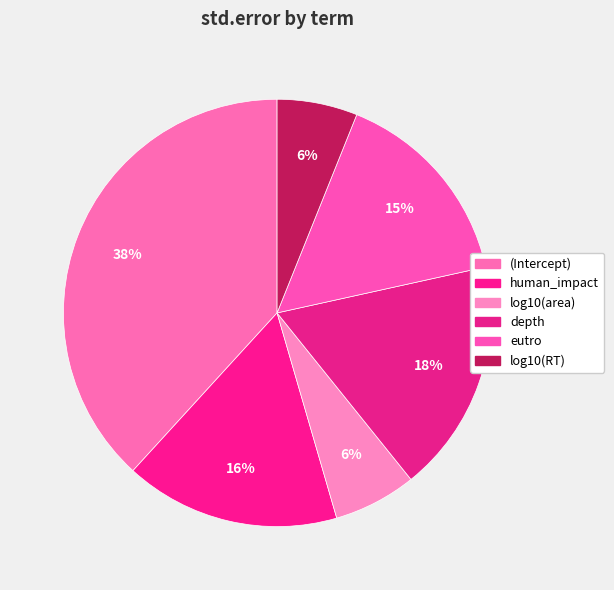

Does human_impact account for over 50% of the chart?

No